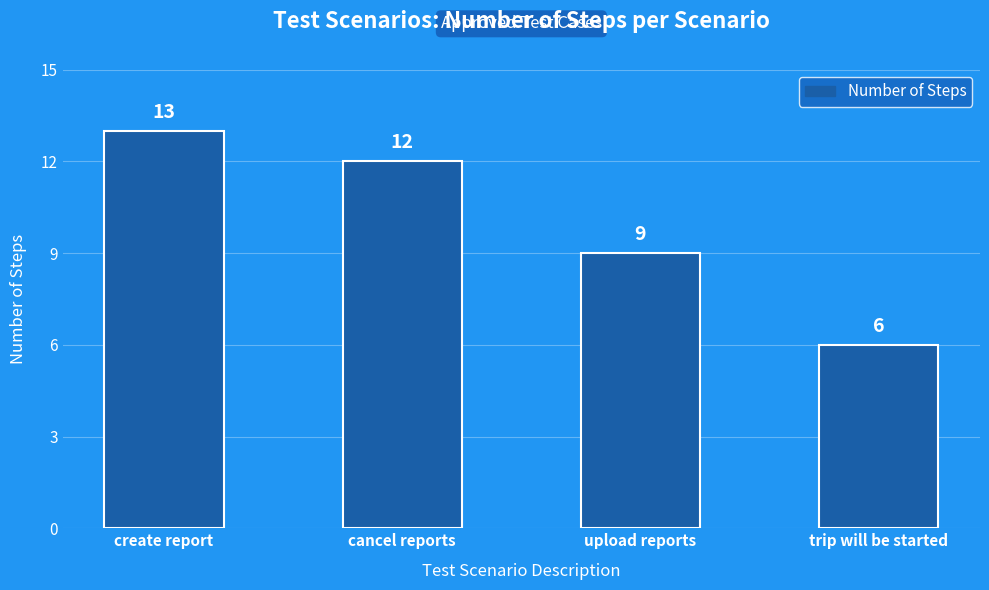

At which label does the data first exceed 12?

create report